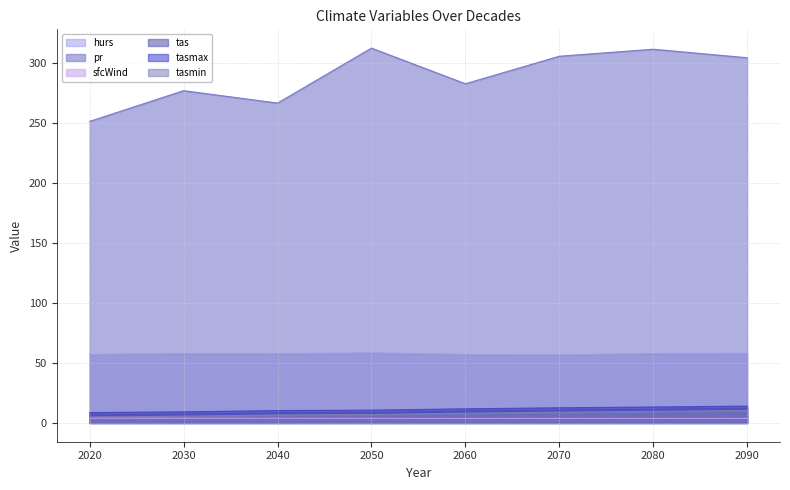

What is the smallest value displayed?

3.8